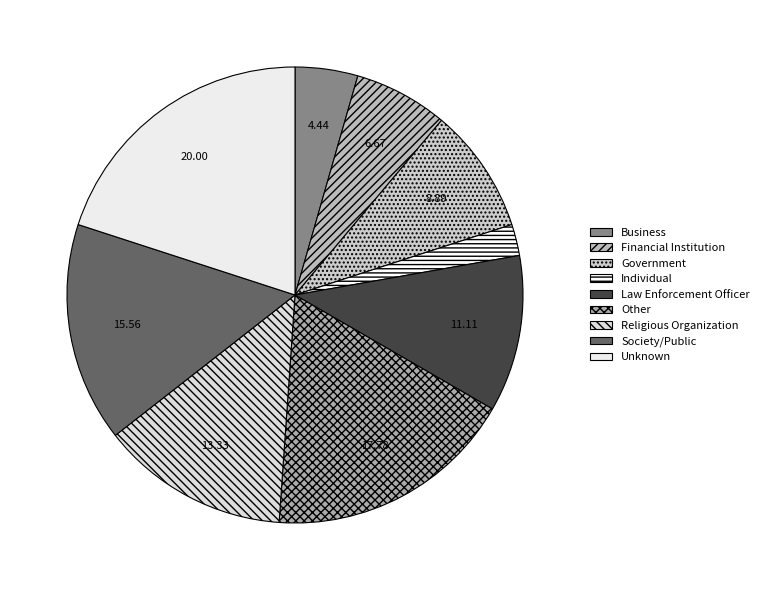

How many segments does this pie chart have?

9